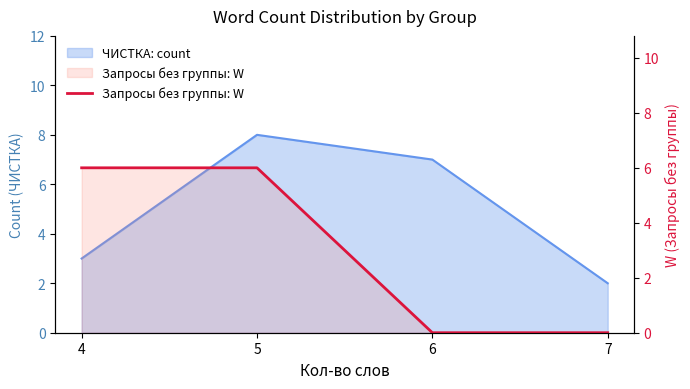

How many values are below 6?

2